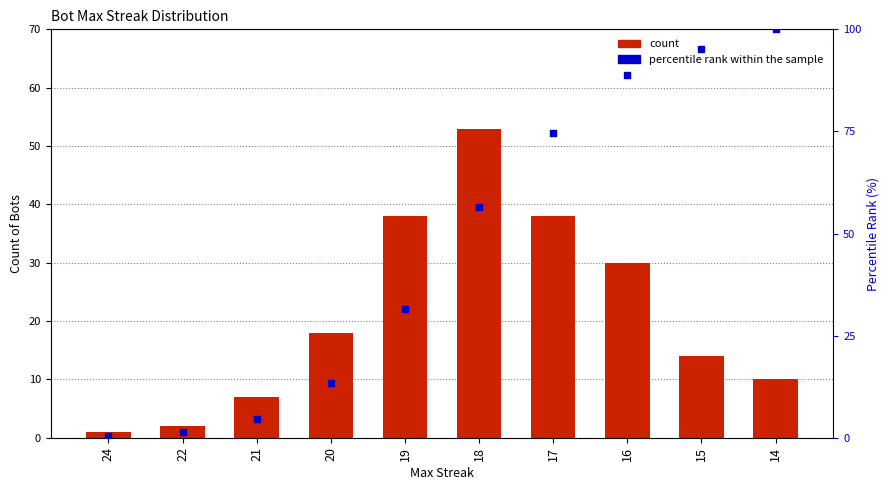

At which category is the sum across all series the highest?

16